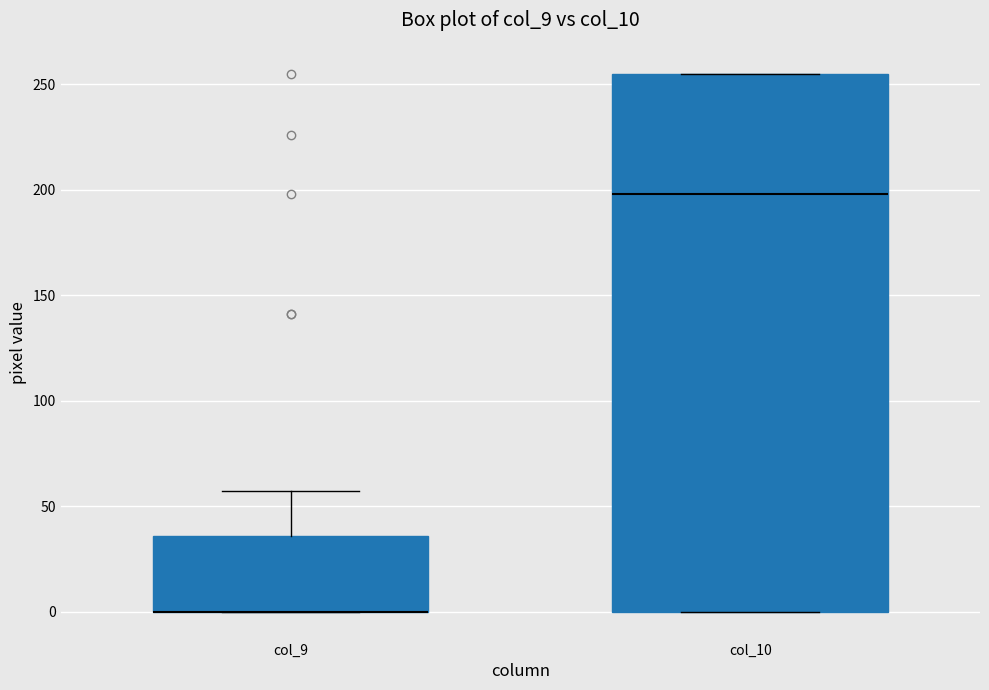

Where is the upper edge of the box for col_9 on the y-axis? The values are not printed on the chart, so give them approximately, as read against the axis.

35